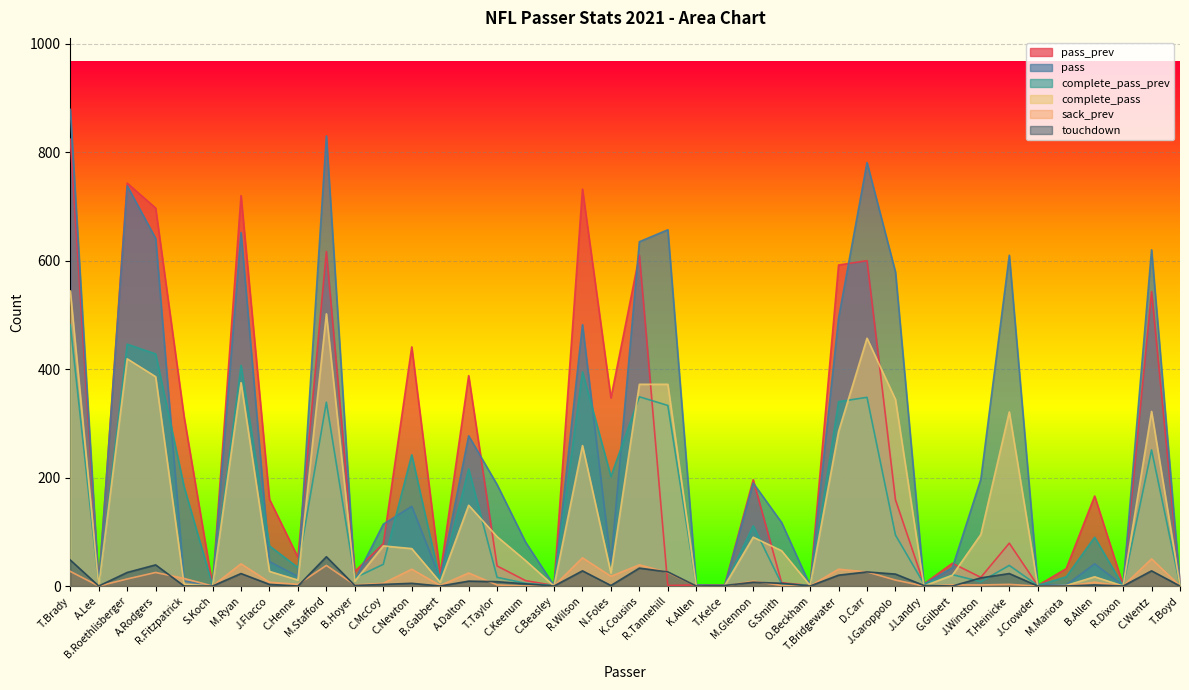

What is the spread (max minus min) of values at N.Foles?

346